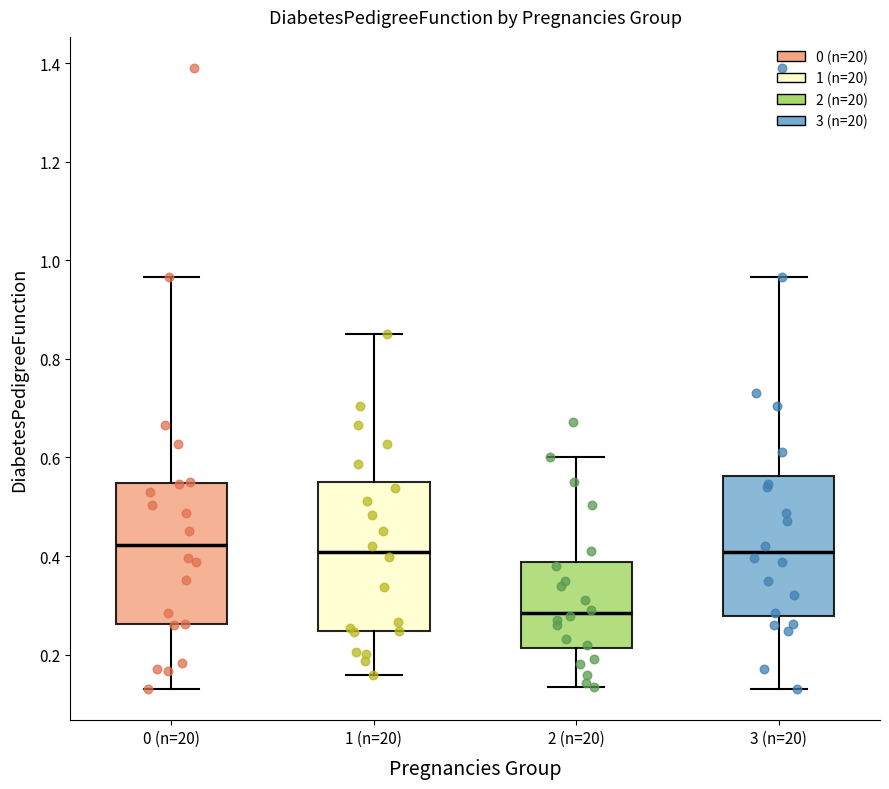

Reading left to right, read every box against the y-axis: the position of its median line, the range the box covers, and the ends of its whiskers. The values are not printed on the chart, so give them approximately, as read against the axis.

0 (n=20): median 0.42, box 0.26 to 0.54, whiskers 0.14 to 0.96
1 (n=20): median 0.40, box 0.24 to 0.54, whiskers 0.16 to 0.86
2 (n=20): median 0.28, box 0.22 to 0.38, whiskers 0.14 to 0.60
3 (n=20): median 0.40, box 0.28 to 0.56, whiskers 0.14 to 0.96